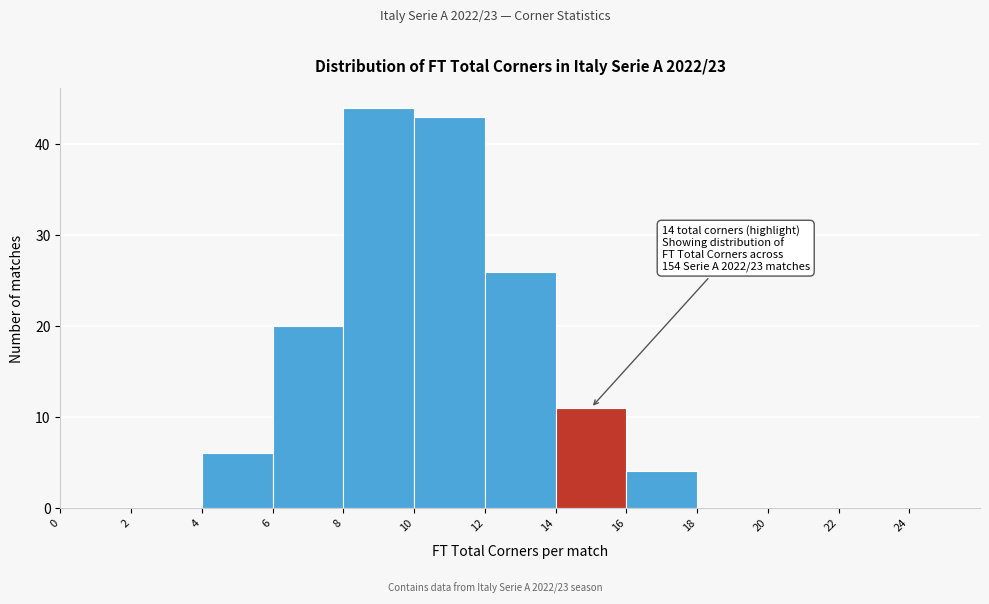

Over which range of the x-axis is the bar tallest?

8 to 10